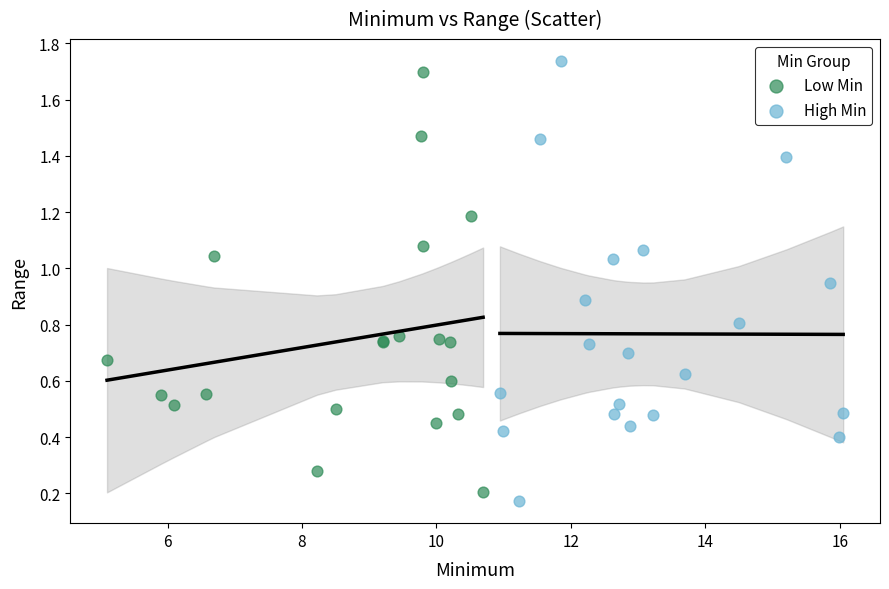

Which series reaches the maximum Y coordinate?

High Min